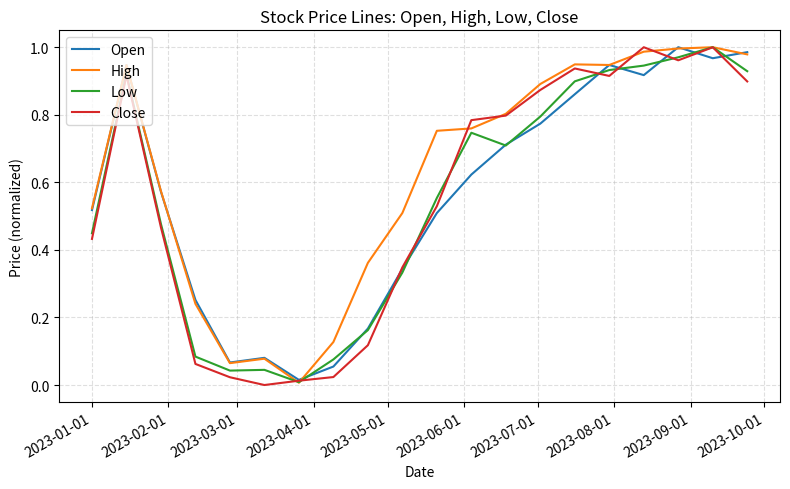

Which series has the largest total across all categories?

High